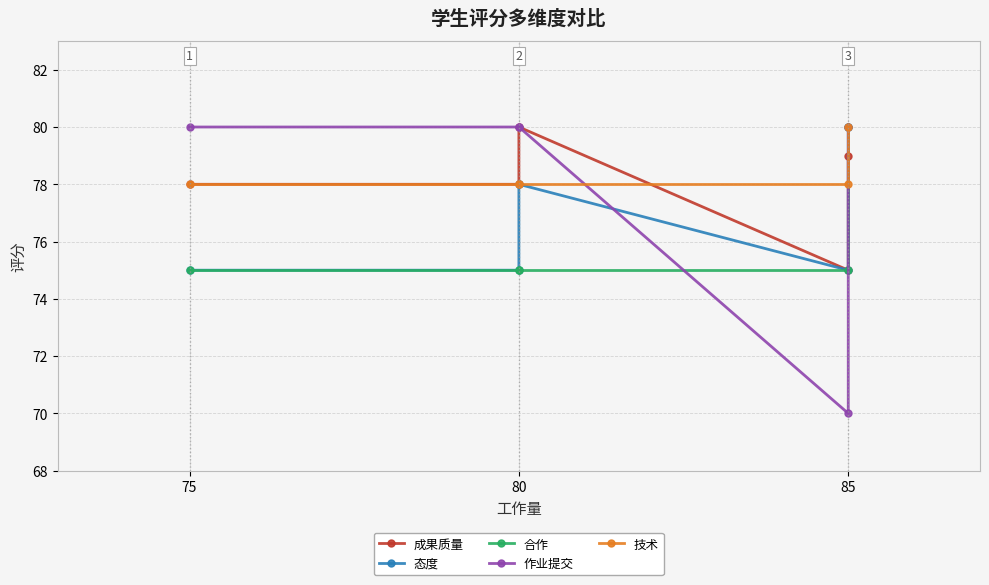

Reading left to right, what are all the values shown in this chart?

成果质量: 78	78	80	75	79
态度: 75	75	78	75	80
合作: 75	75	75	75	80
作业提交: 80	80	80	70	80
技术: 78	78	78	78	80